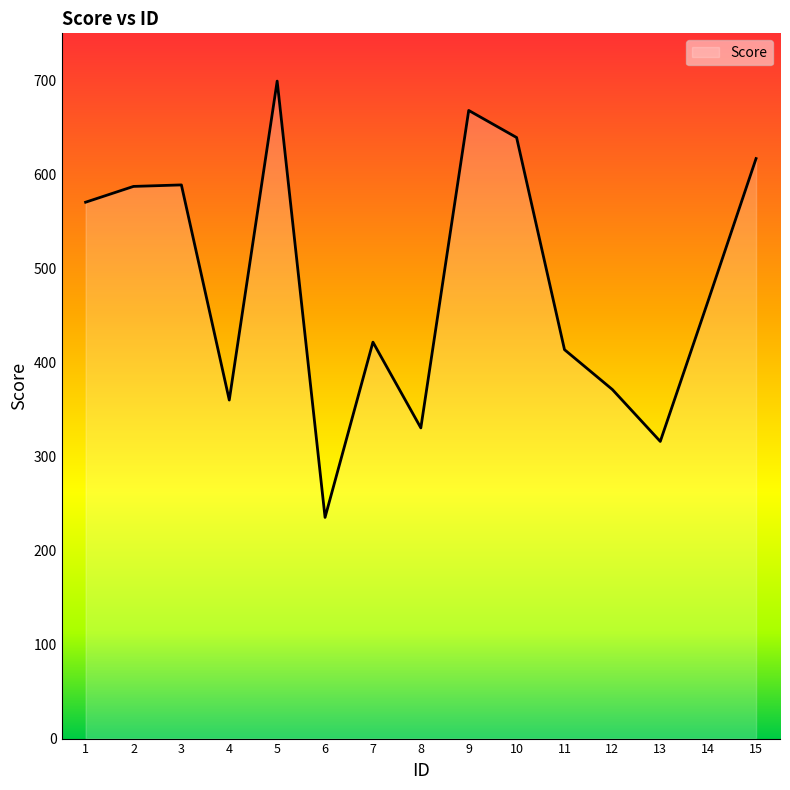

What is the change in value from 6 to 7?

+186.4